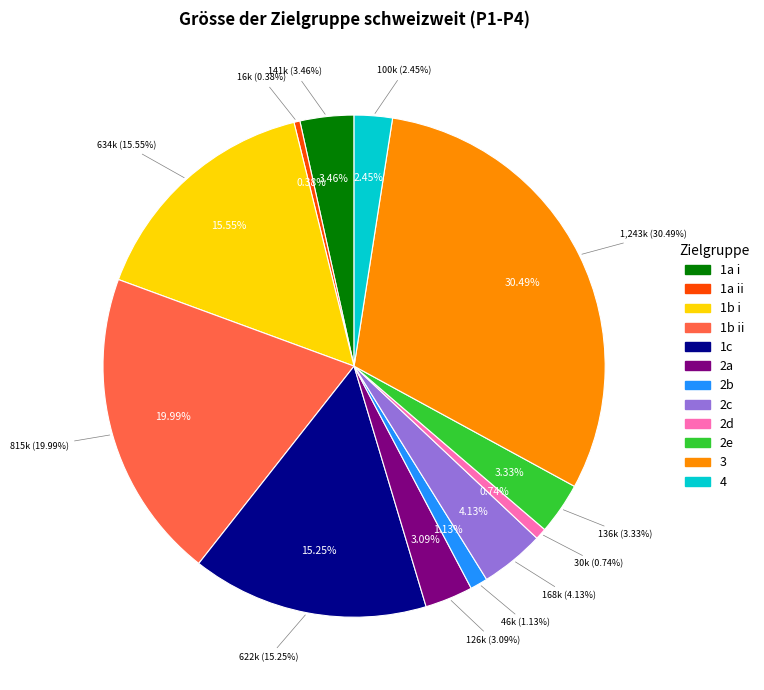

To the nearest percent, what is the combined percentage of 1b ii and 2b?

21%